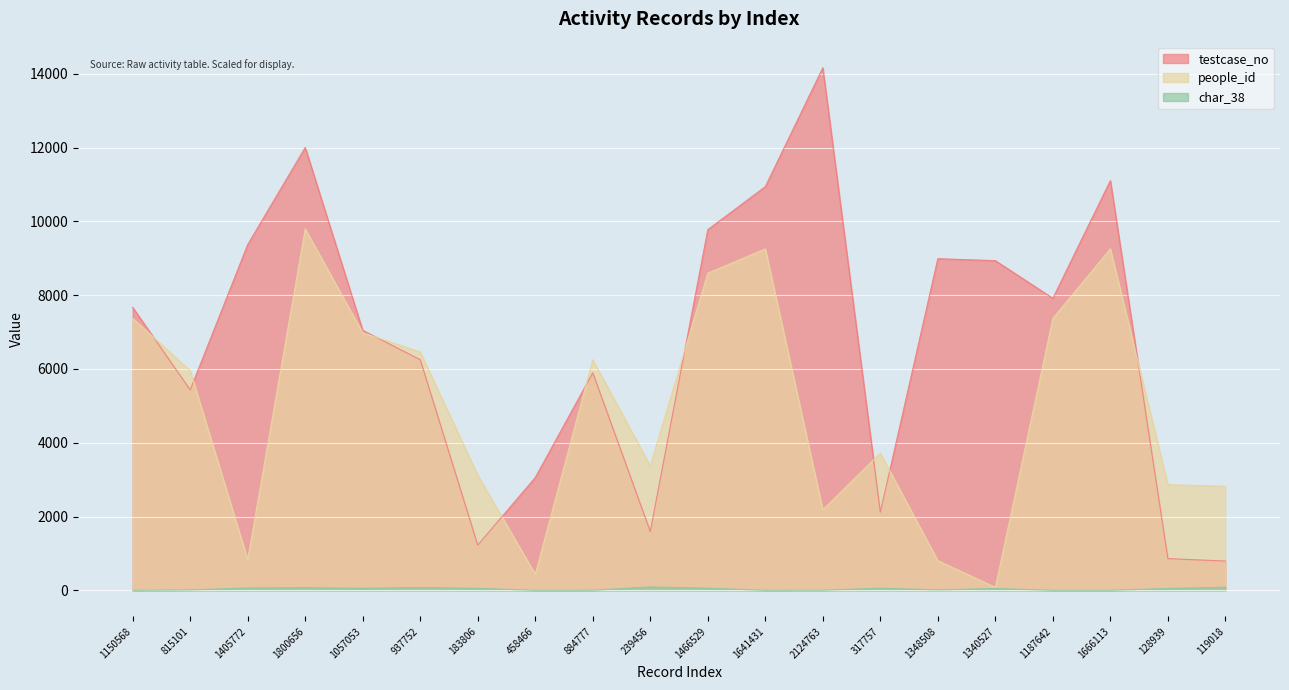

What is the approximate value of testcase_no at 119018?

793.5